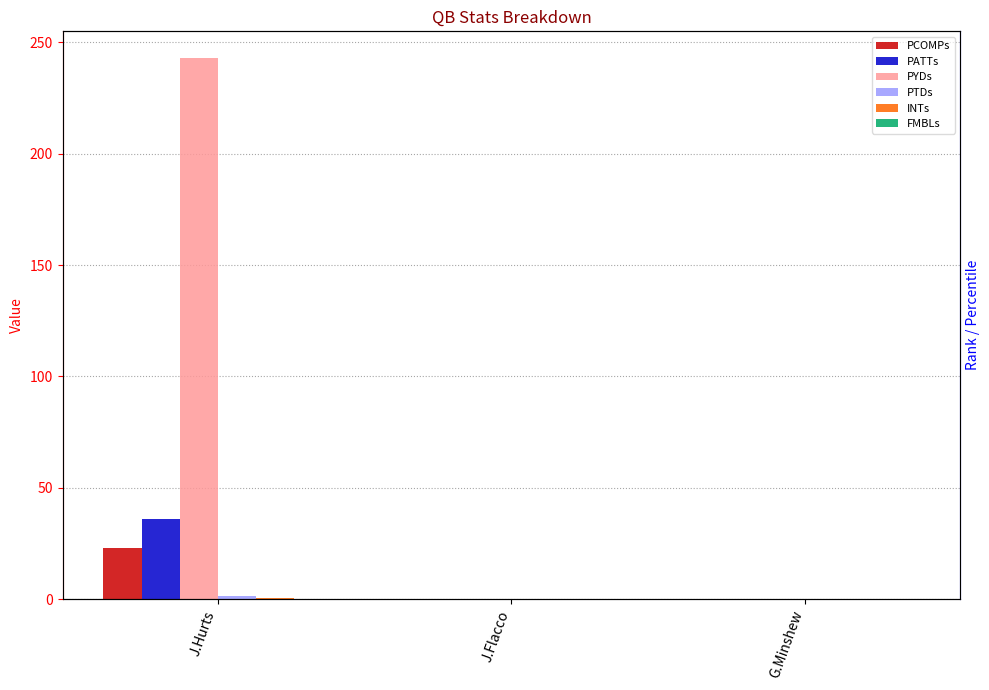

What is the total value across all series at J.Hurts?

303.5